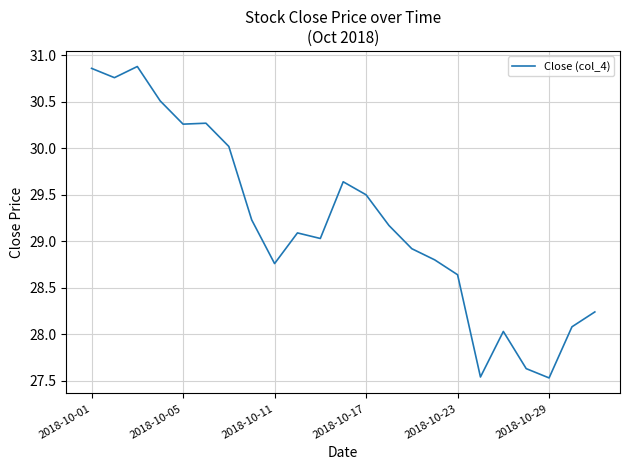

Does the chart display data point markers on the line(s)?

No